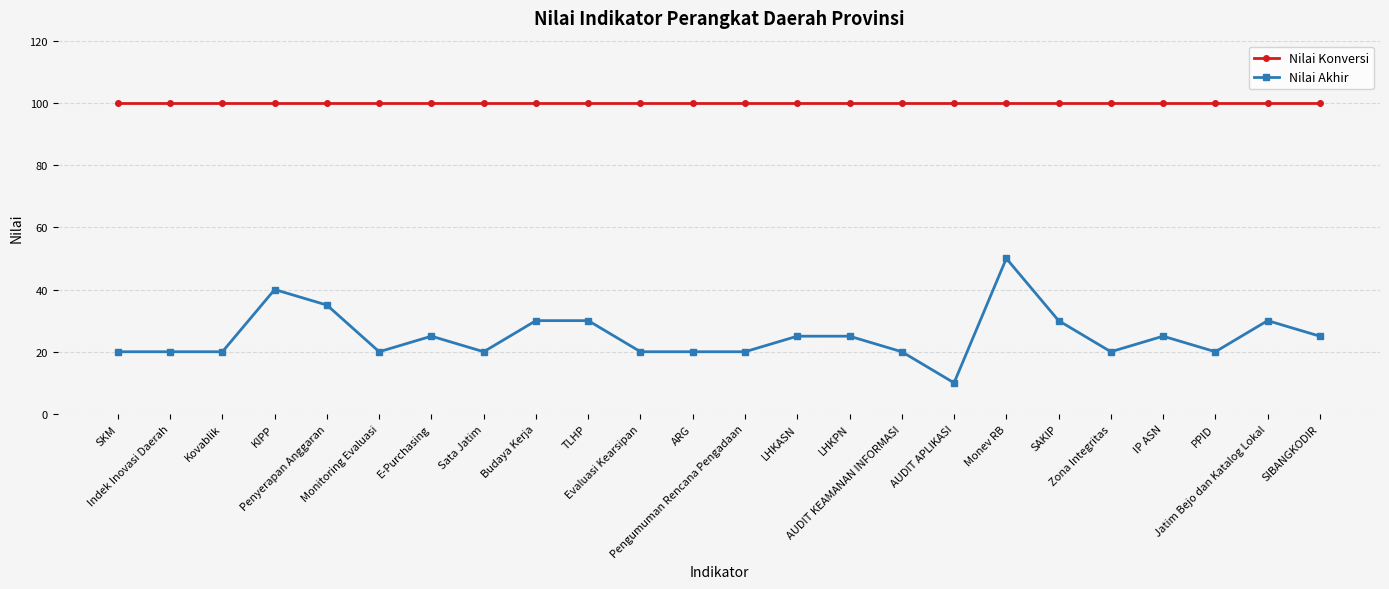

Reading left to right, transcribe all the data shown in this chart.

Nilai Konversi: 100	100	100	100	100	100	100	100	100	100	100	100	100	100	100	100	100	100	100	100	100	100	100	100
Nilai Akhir: 20	20	20	40	35	20	25	20	30	30	20	20	20	25	25	20	10	50	30	20	25	20	30	25